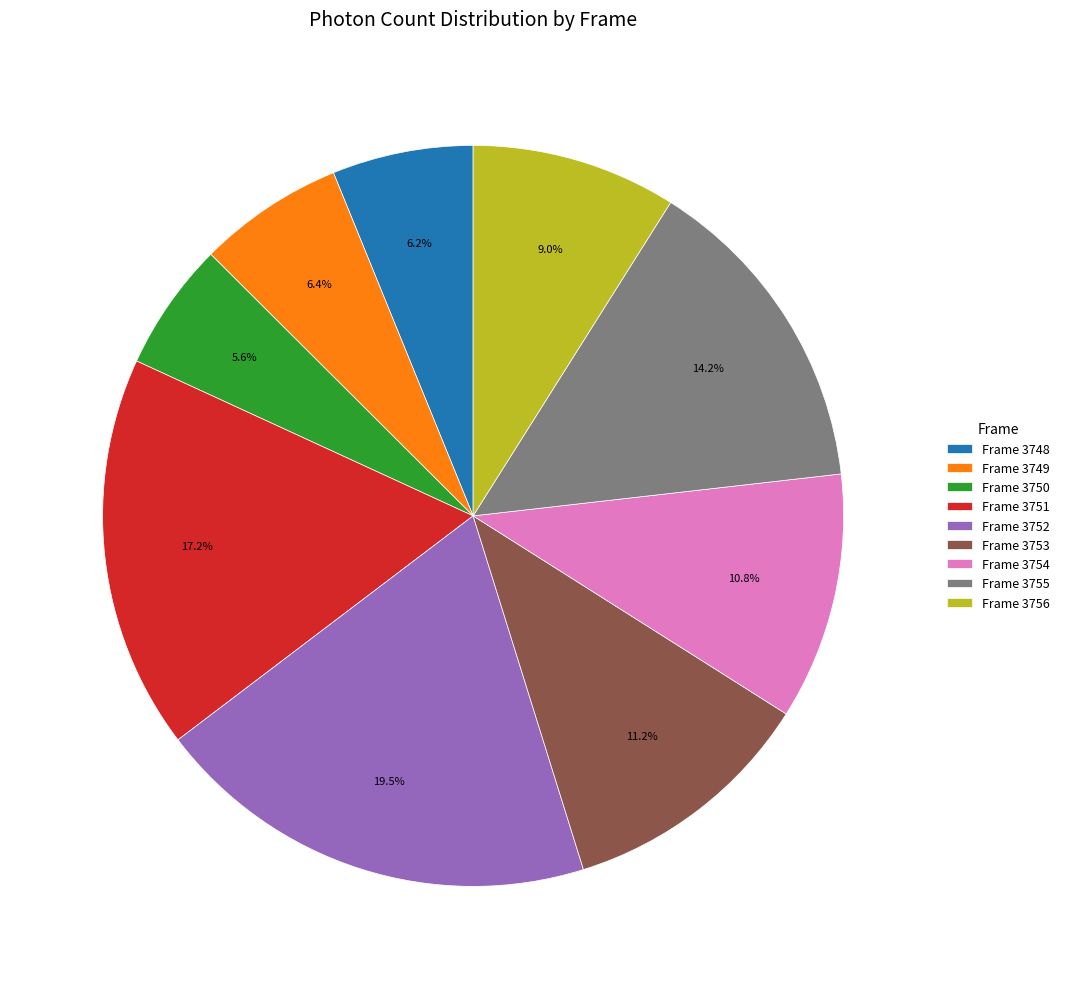

Is there any slice that represents more than half of the pie?

No